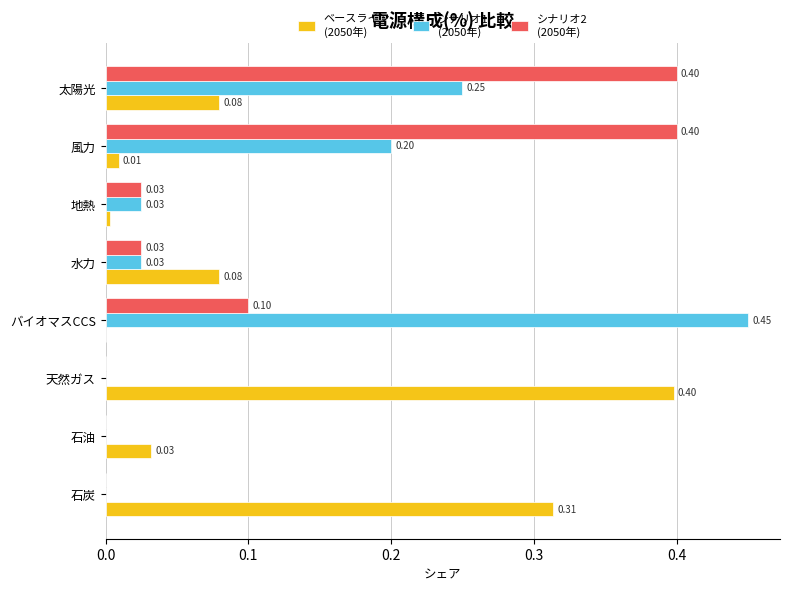

At which category is the sum across all series the highest?

太陽光